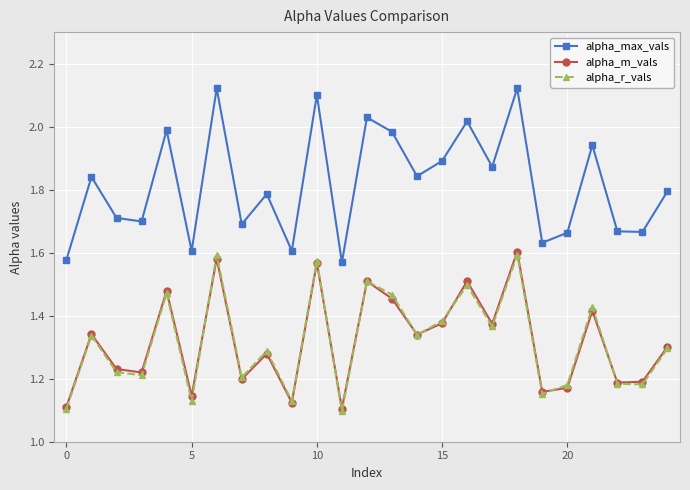

Which series has the widest spread of values?

alpha_max_vals